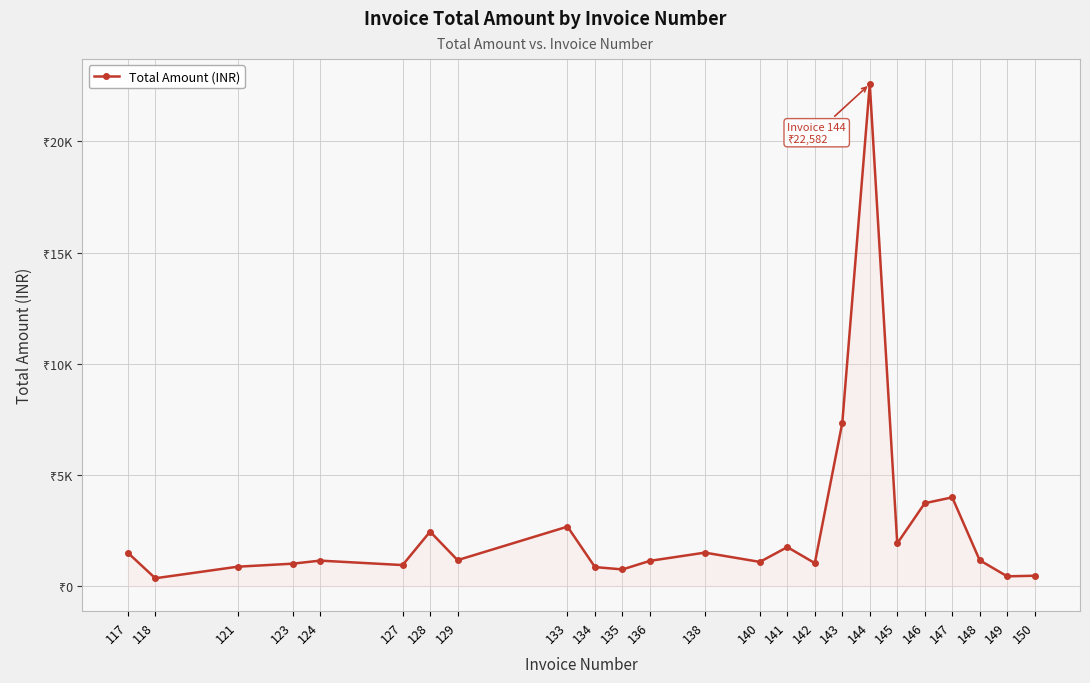

Does the chart have visible grid lines?

Yes